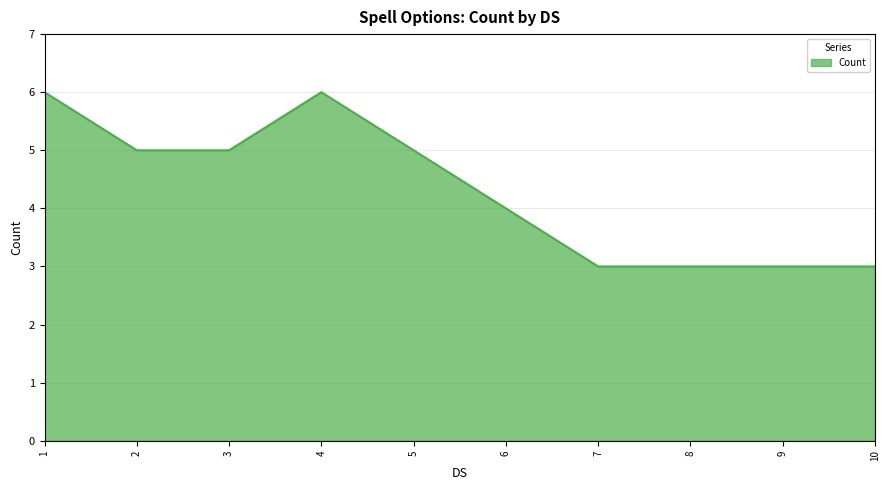

What is the difference between the maximum and second lowest values?

3